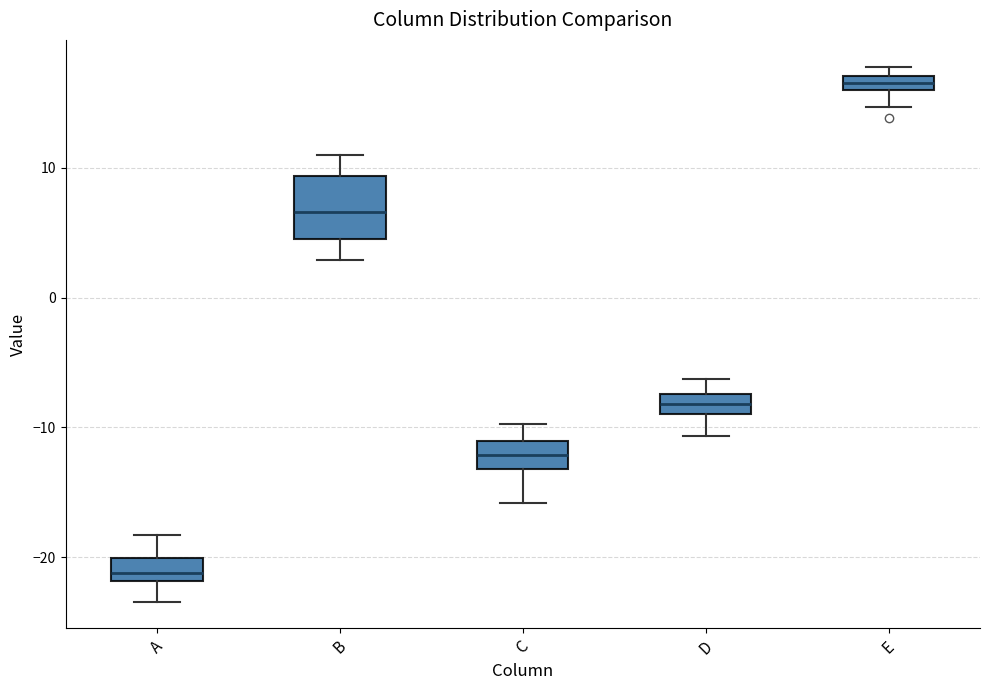

Where does the median line of the box for D sit on the y-axis? The values are not printed on the chart, so give them approximately, as read against the axis.

-8